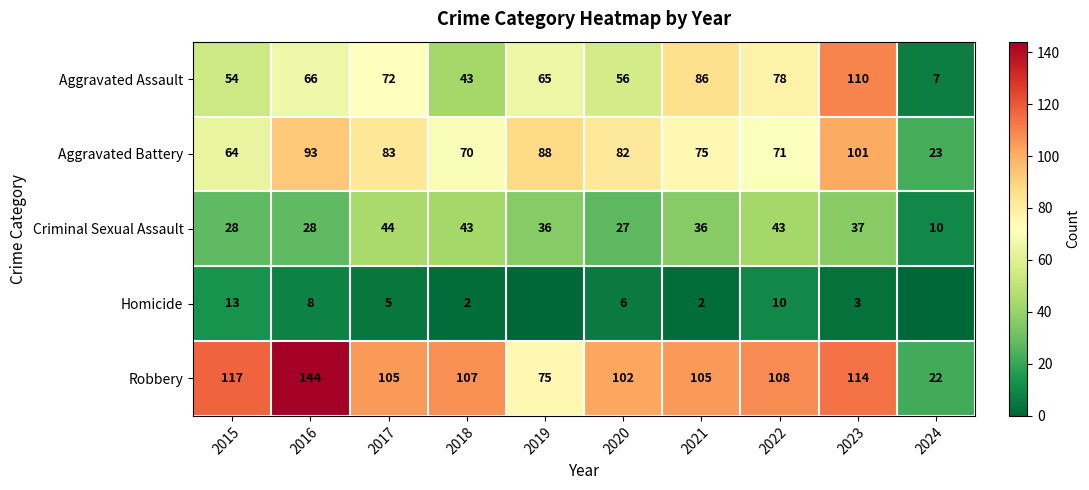

Rank the series at 2022 from highest to lowest value.

Robbery, Aggravated Assault, Aggravated Battery, Criminal Sexual Assault, Homicide